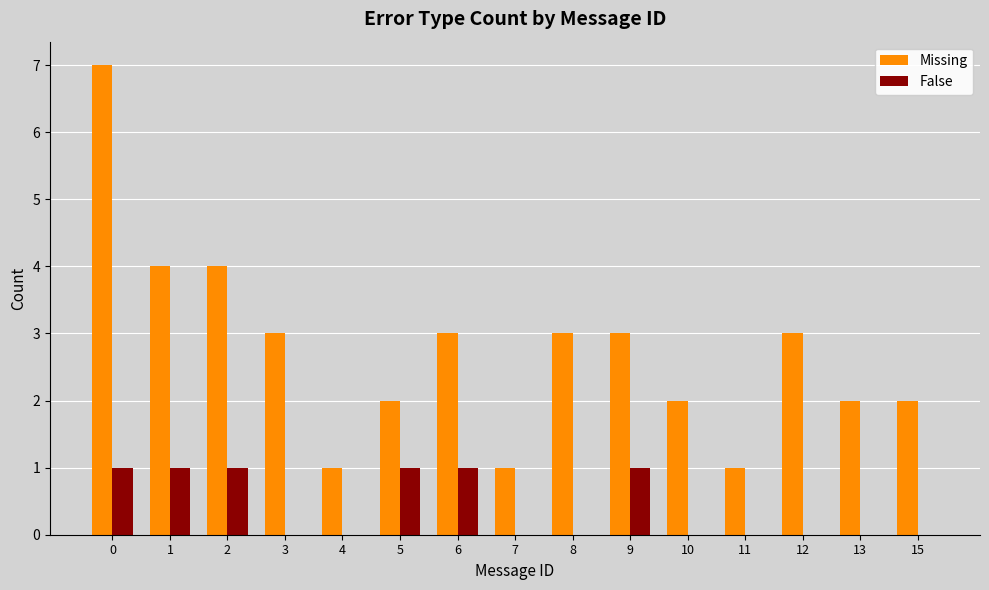

Are the bars horizontal?

No